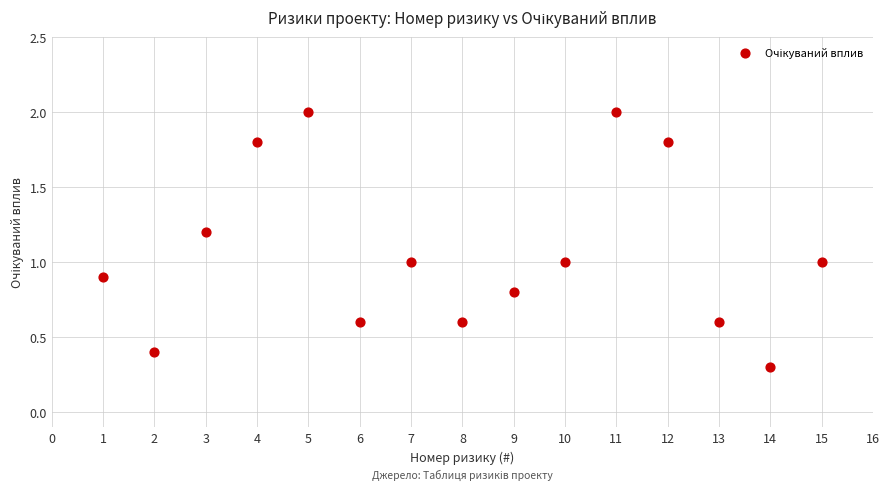

What is the range of Y values (max minus min)?

1.7